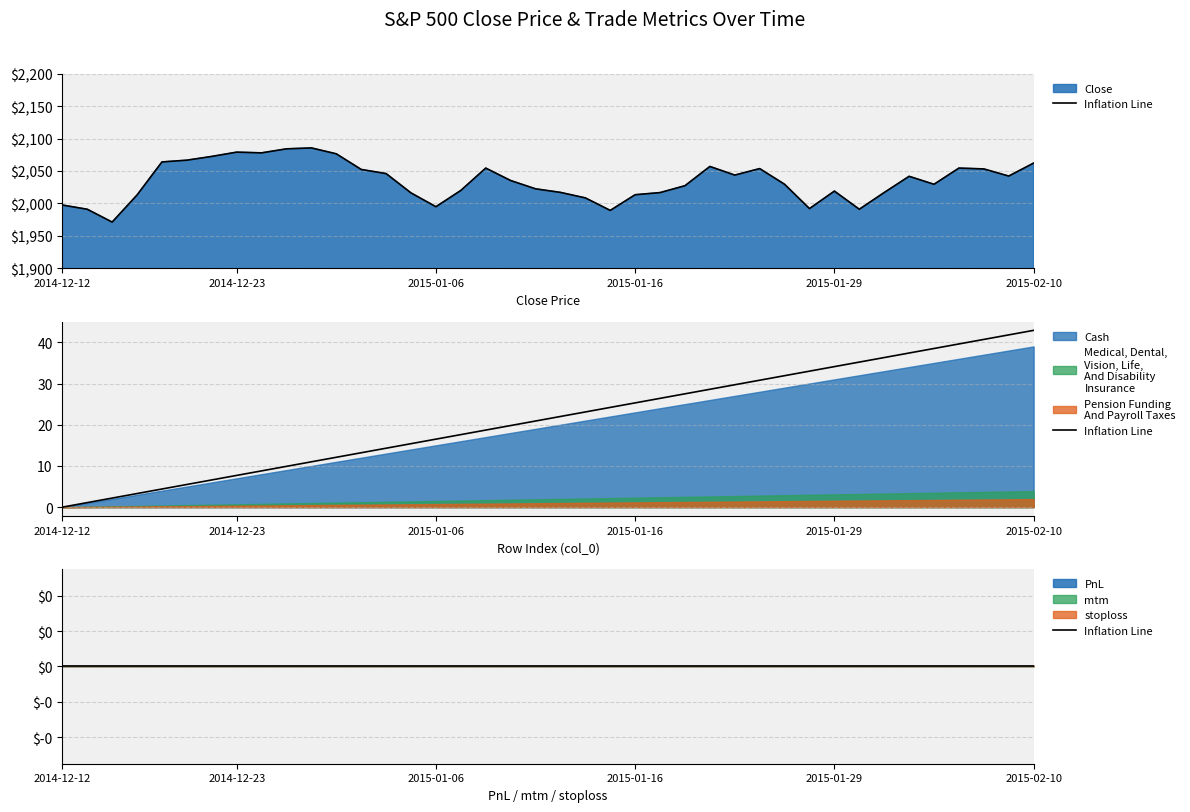

True or false: mtm and Close intersect in this chart.

False